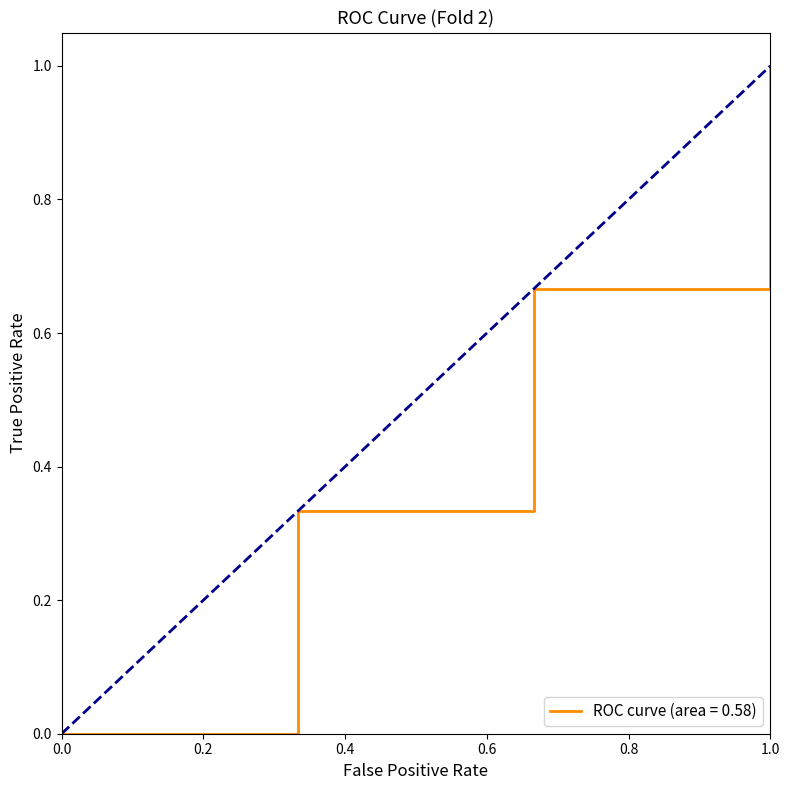

What is the difference between the maximum and minimum values?

1.0